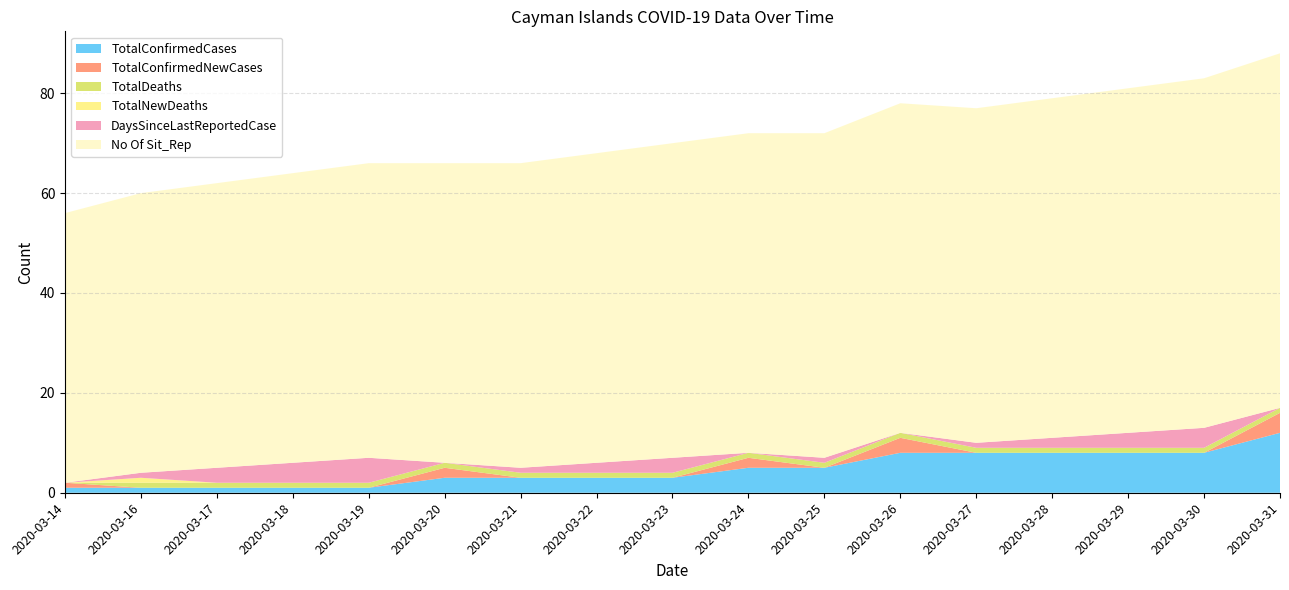

Reading right to left, transcribe all the data shown in this chart.

TotalConfirmedCases: 2020-03-31=12	2020-03-30=8	2020-03-29=8	2020-03-28=8	2020-03-27=8	2020-03-26=8	2020-03-25=5	2020-03-24=5	2020-03-23=3	2020-03-22=3	2020-03-21=3	2020-03-20=3	2020-03-19=1	2020-03-18=1	2020-03-17=1	2020-03-16=1	2020-03-14=1
TotalConfirmedNewCases: 2020-03-31=4	2020-03-30=0	2020-03-29=0	2020-03-28=0	2020-03-27=0	2020-03-26=3	2020-03-25=0	2020-03-24=2	2020-03-23=0	2020-03-22=0	2020-03-21=0	2020-03-20=2	2020-03-19=0	2020-03-18=0	2020-03-17=0	2020-03-16=0	2020-03-14=1
TotalDeaths: 2020-03-31=1	2020-03-30=1	2020-03-29=1	2020-03-28=1	2020-03-27=1	2020-03-26=1	2020-03-25=1	2020-03-24=1	2020-03-23=1	2020-03-22=1	2020-03-21=1	2020-03-20=1	2020-03-19=1	2020-03-18=1	2020-03-17=1	2020-03-16=1	2020-03-14=0
TotalNewDeaths: 2020-03-31=0	2020-03-30=0	2020-03-29=0	2020-03-28=0	2020-03-27=0	2020-03-26=0	2020-03-25=0	2020-03-24=0	2020-03-23=0	2020-03-22=0	2020-03-21=0	2020-03-20=0	2020-03-19=0	2020-03-18=0	2020-03-17=0	2020-03-16=1	2020-03-14=0
DaysSinceLastReportedCase: 2020-03-31=0	2020-03-30=4	2020-03-29=3	2020-03-28=2	2020-03-27=1	2020-03-26=0	2020-03-25=1	2020-03-24=0	2020-03-23=3	2020-03-22=2	2020-03-21=1	2020-03-20=0	2020-03-19=5	2020-03-18=4	2020-03-17=3	2020-03-16=1	2020-03-14=0
No Of Sit_Rep: 2020-03-31=71	2020-03-30=70	2020-03-29=69	2020-03-28=68	2020-03-27=67	2020-03-26=66	2020-03-25=65	2020-03-24=64	2020-03-23=63	2020-03-22=62	2020-03-21=61	2020-03-20=60	2020-03-19=59	2020-03-18=58	2020-03-17=57	2020-03-16=56	2020-03-14=54